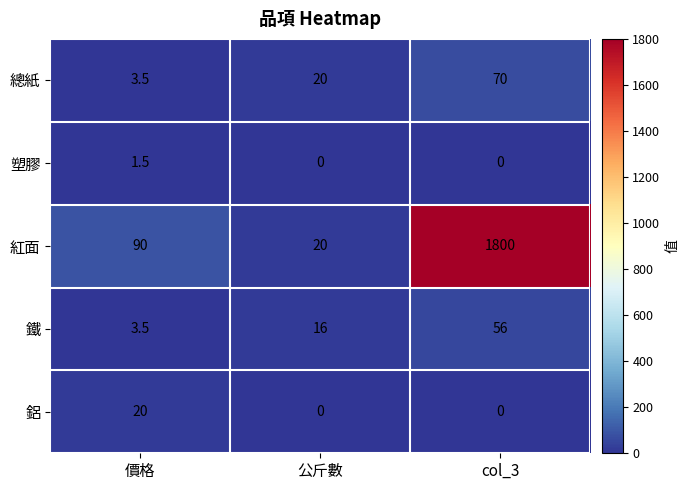

True or false: 總紙 has a value of 98.2 at col_3.

False